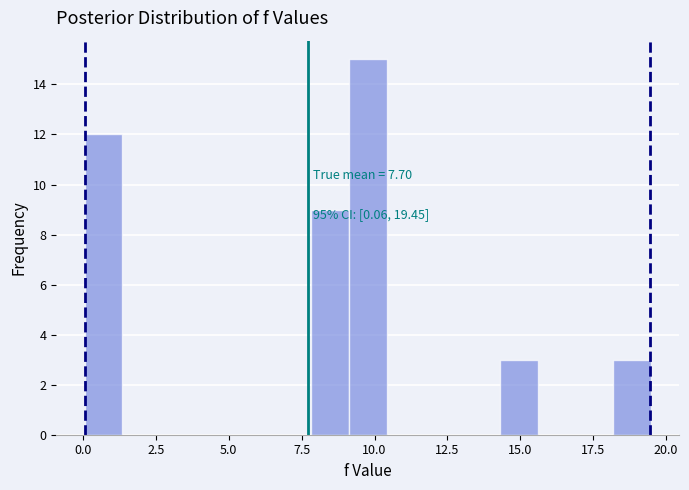

Around what value on the x-axis is the tallest bar? Give the approximate position of its centre, as read against the axis.

10.0